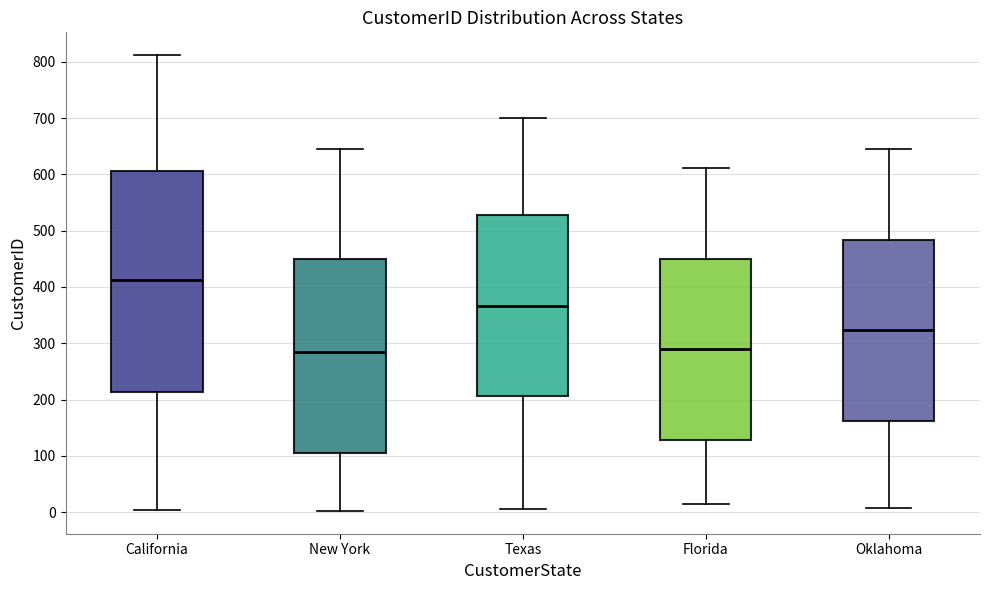

Reading left to right, read every box against the y-axis: the position of its median line, the range the box covers, and the ends of its whiskers. The values are not printed on the chart, so give them approximately, as read against the axis.

California: median 410, box 210 to 610, whiskers 0 to 810
New York: median 280, box 100 to 450, whiskers 0 to 650
Texas: median 370, box 210 to 530, whiskers 10 to 700
Florida: median 290, box 130 to 450, whiskers 10 to 610
Oklahoma: median 320, box 160 to 480, whiskers 10 to 650